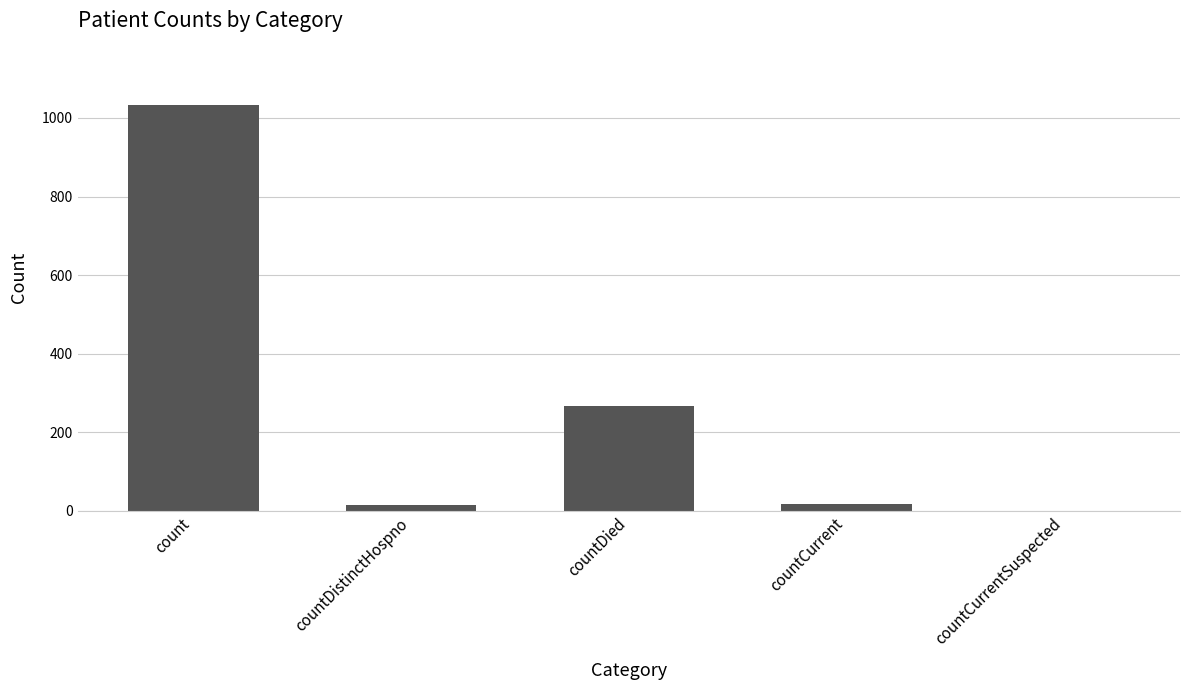

Is it true that the value at countDied is 142?

False